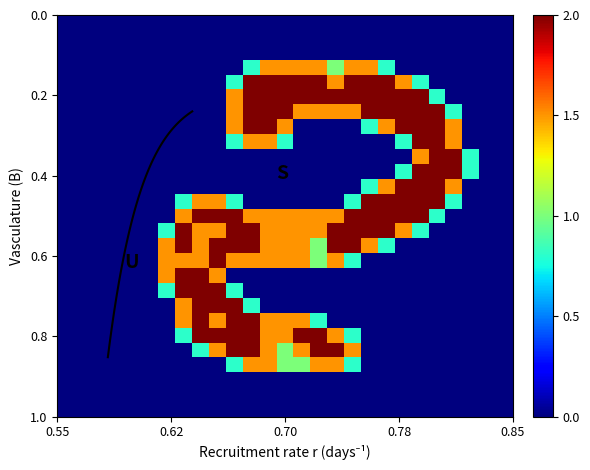

Count the number of data series in this chart.

21